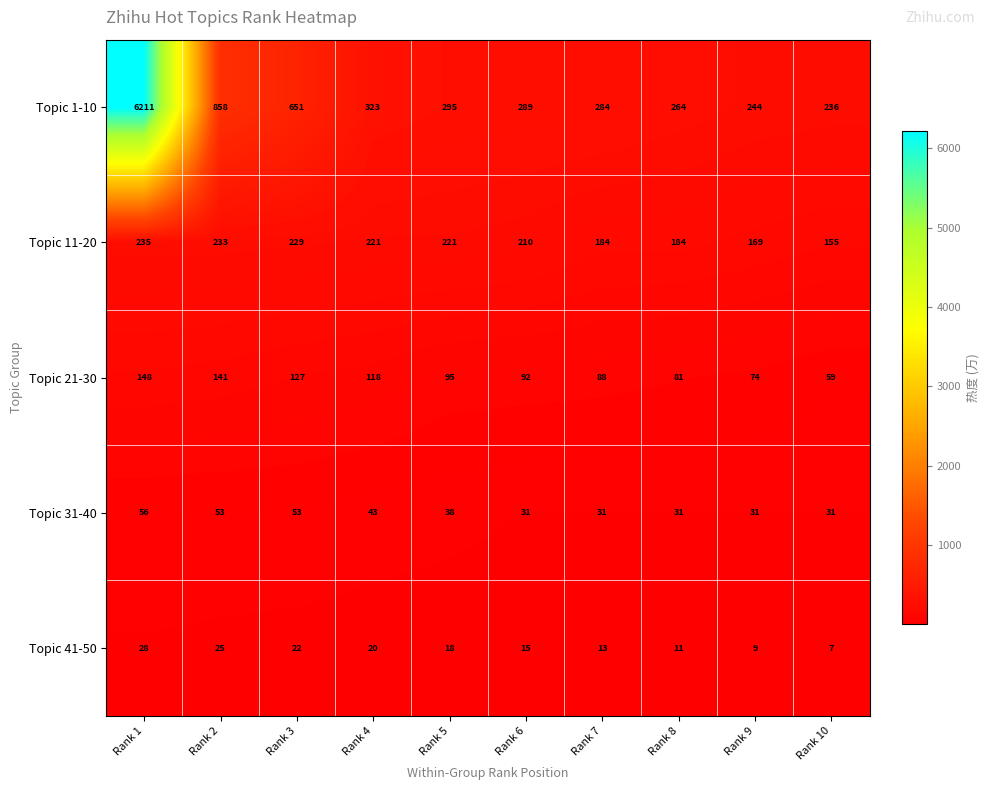

Is it true that Topic 11-20 equals 355 at Rank 4?

False